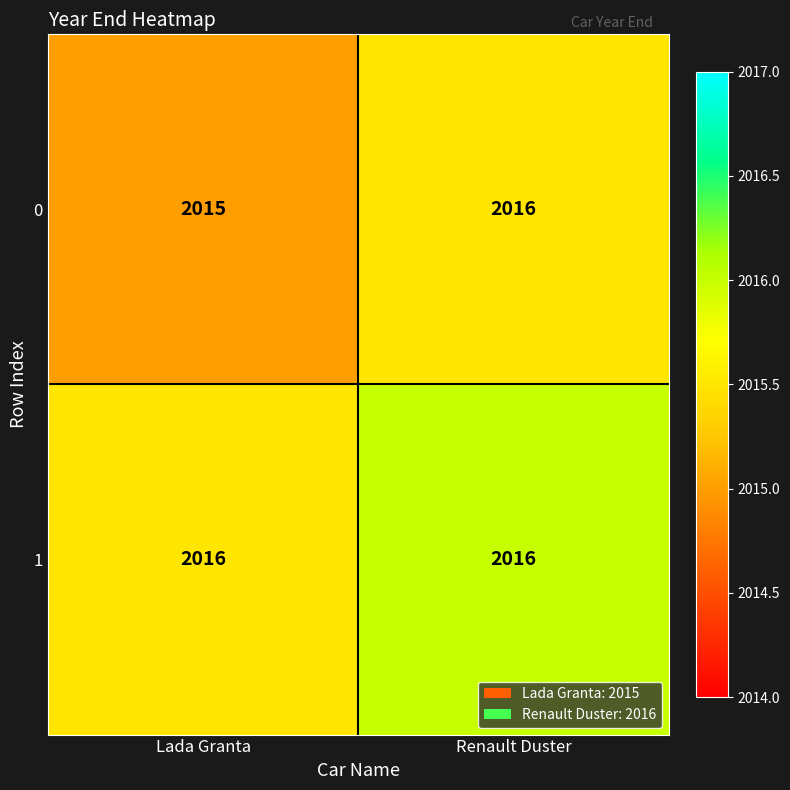

Reading left to right, extract all data points from this chart.

0: Lada Granta=2015	Renault Duster=2016
1: Lada Granta=2016	Renault Duster=2016